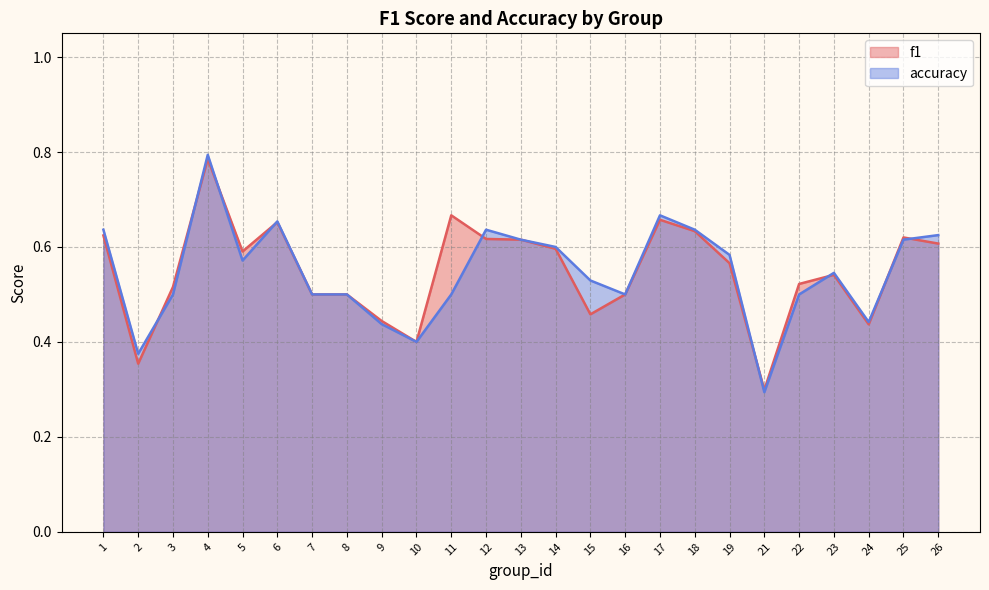

What is the value of the accuracy point at the 9th from the left?

0.4